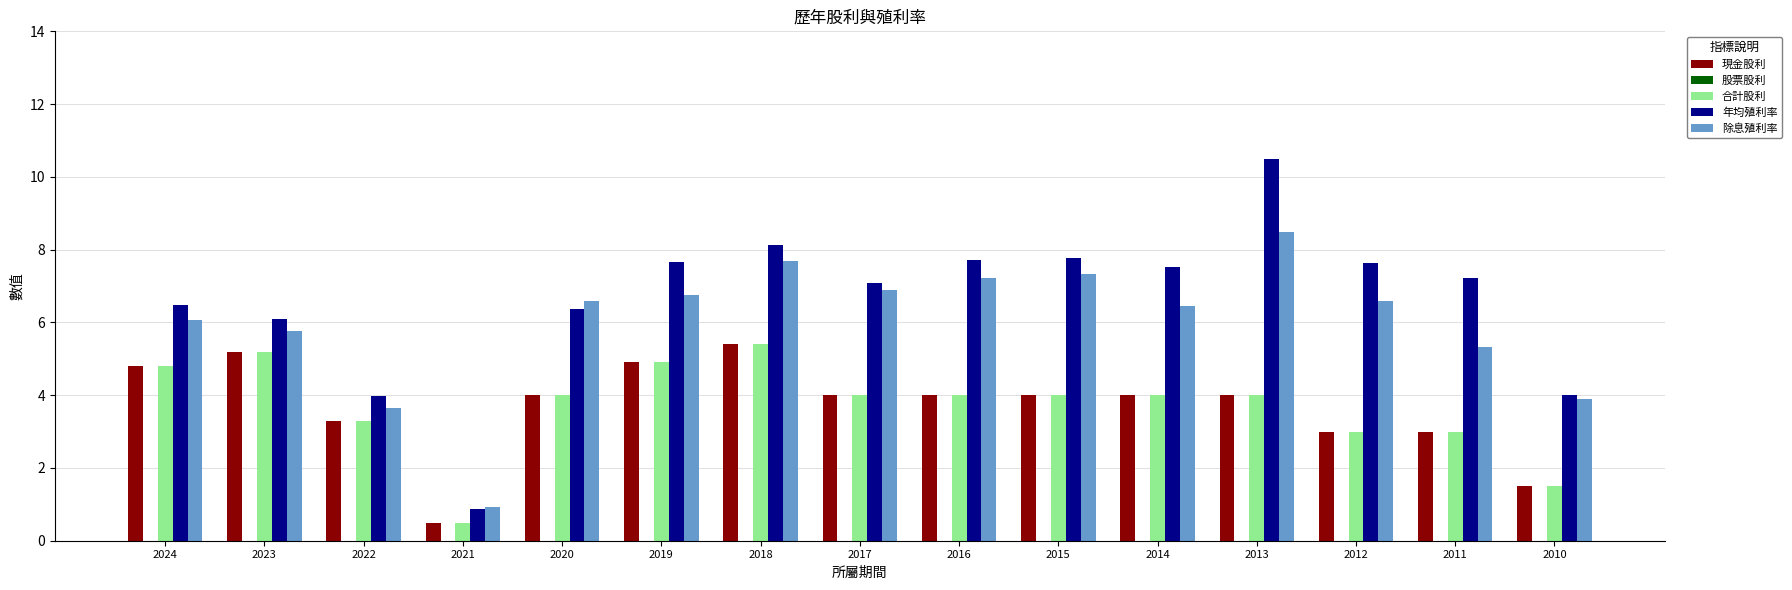

How many categories are shown in the chart?

15